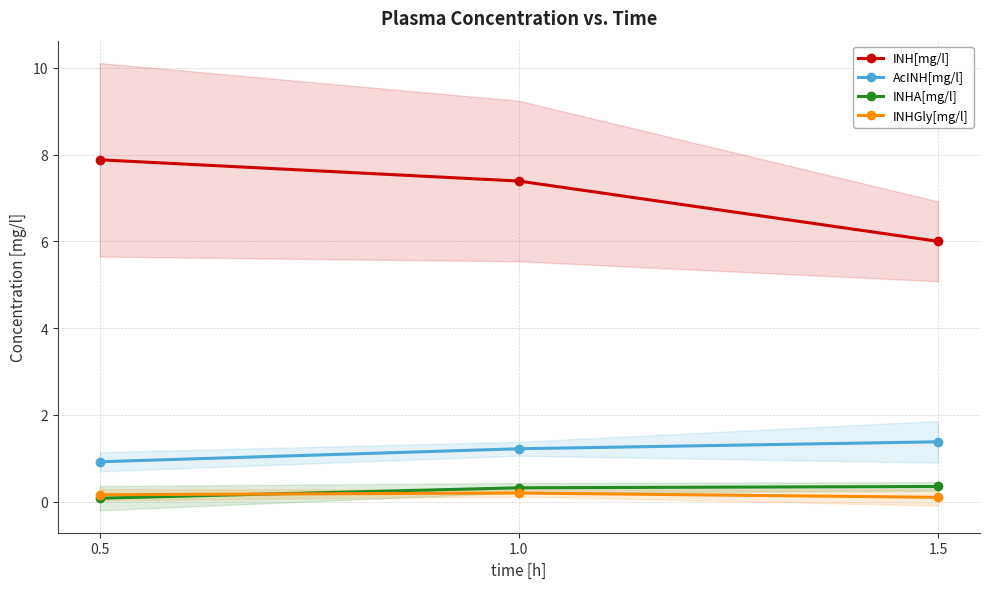

How many data points does each series have?

3